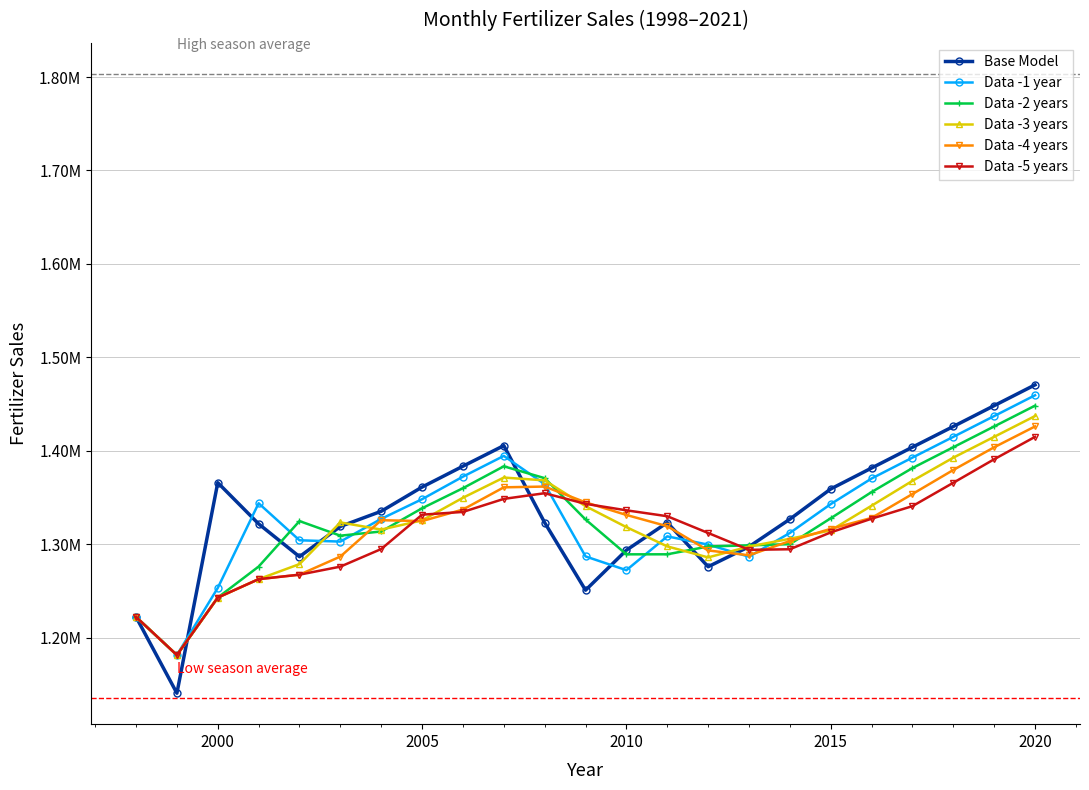

At how many categories does at least one series exceed 1428637?

2